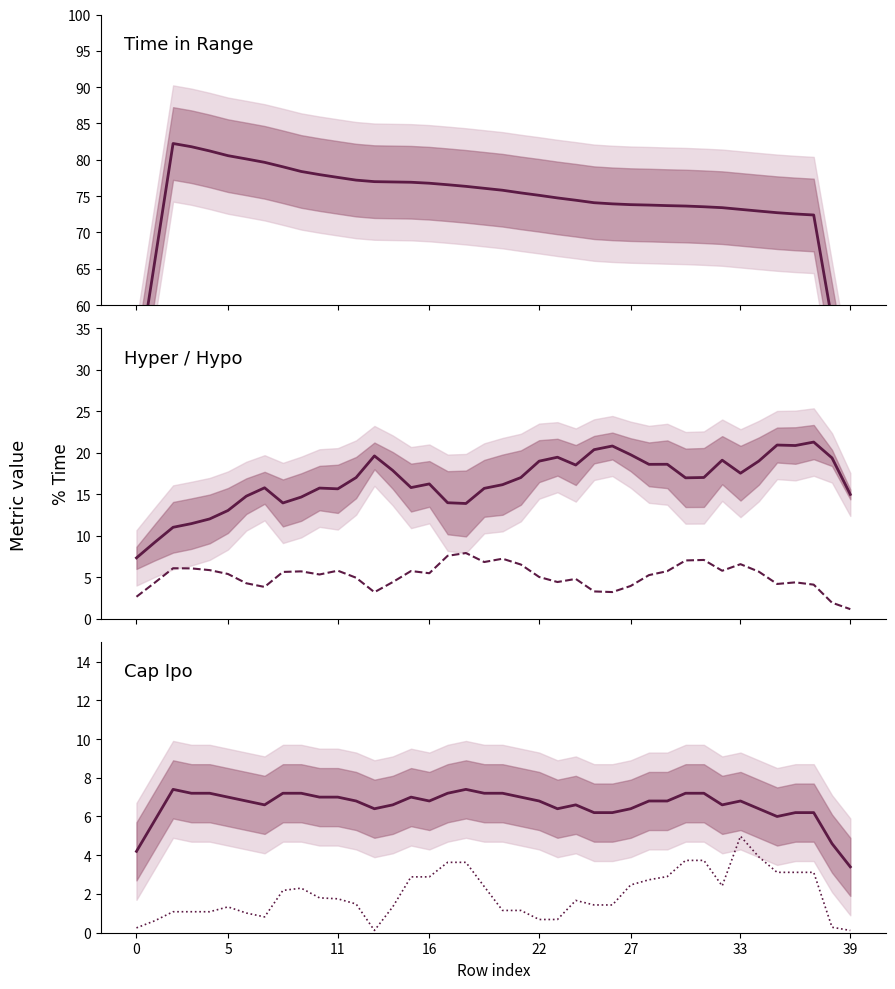

How many values in the cap_ipo series are below 6?

4